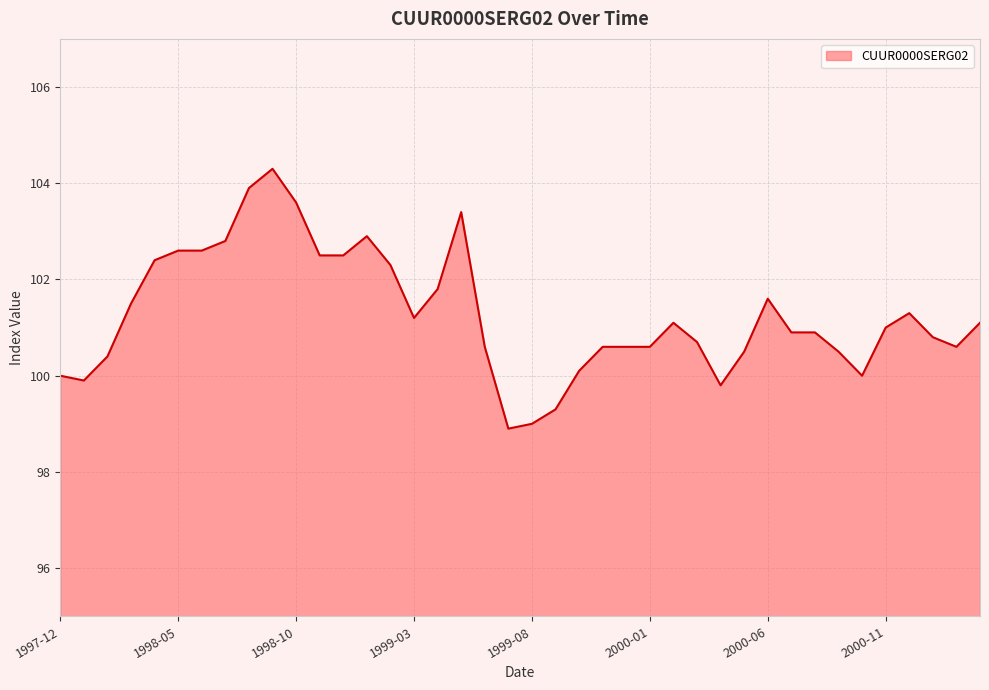

What is the maximum value shown in the chart?

104.3